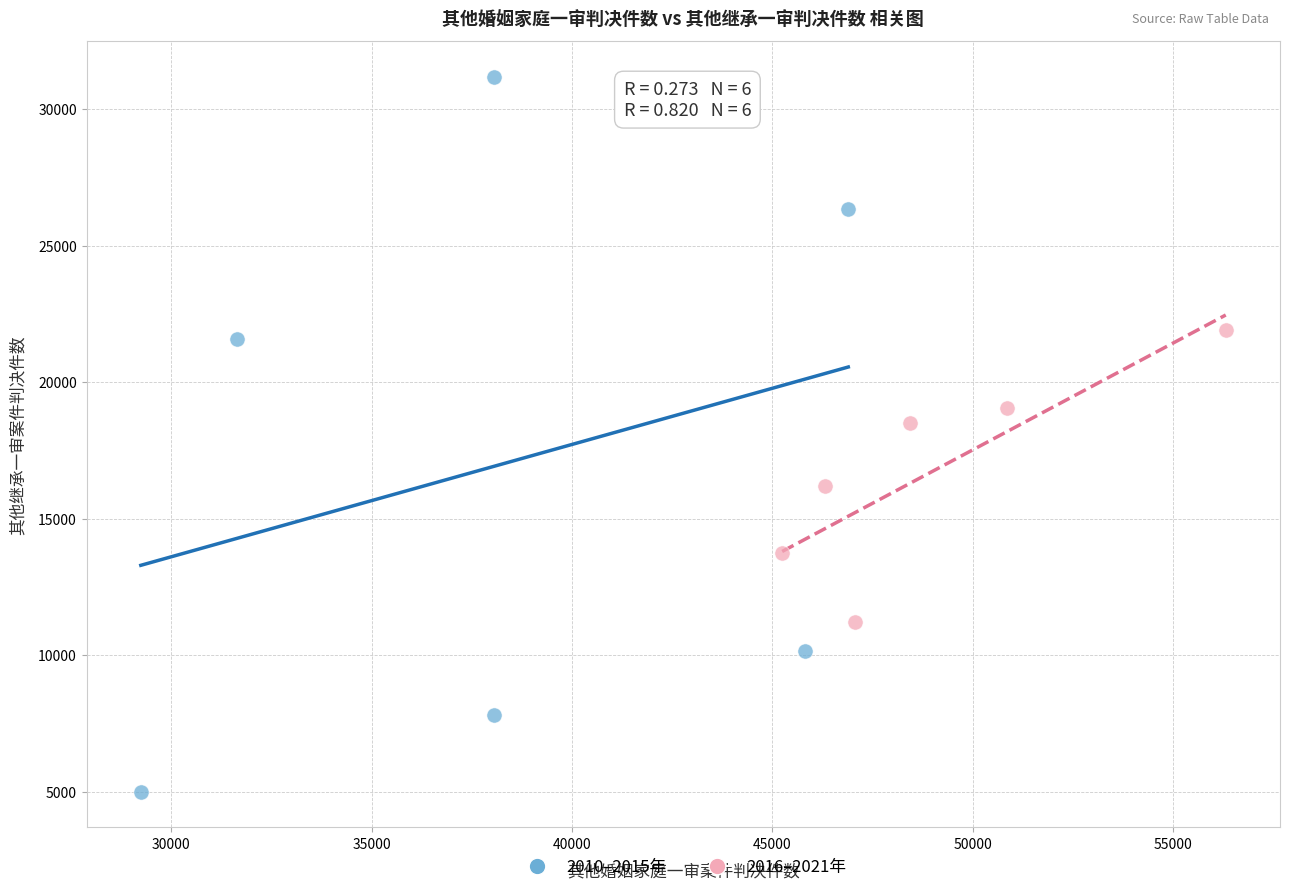

What are all the series names shown in the legend?

2010–2015年, 2016–2021年